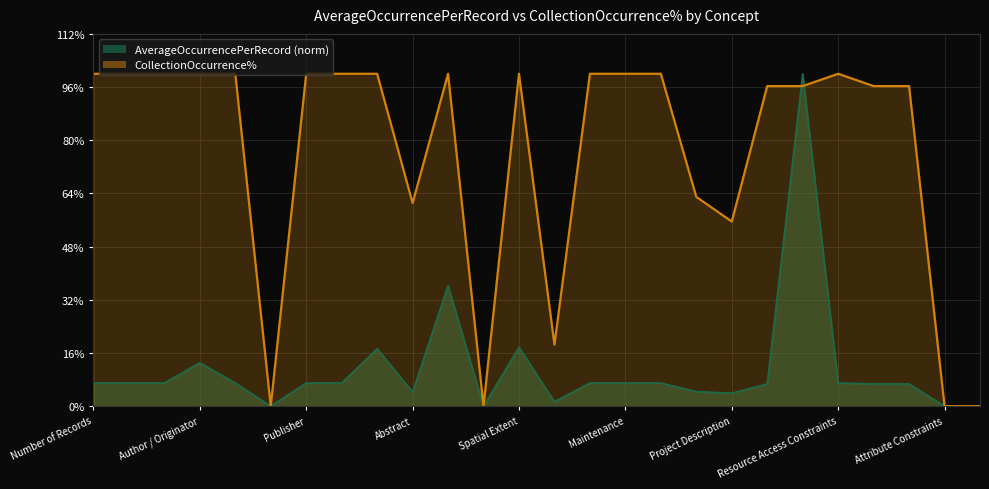

What position from the left is Author / Originator?

4